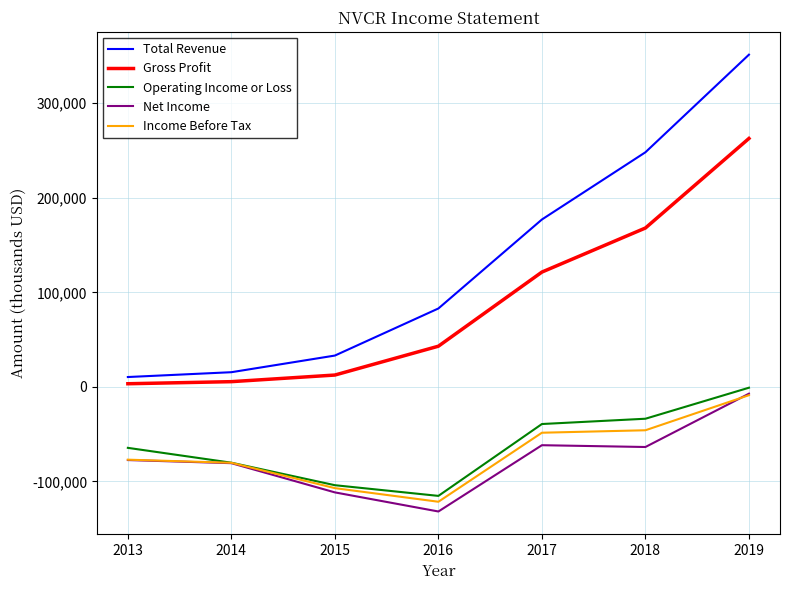

Which category has the lowest value in the Operating Income or Loss series?

2016